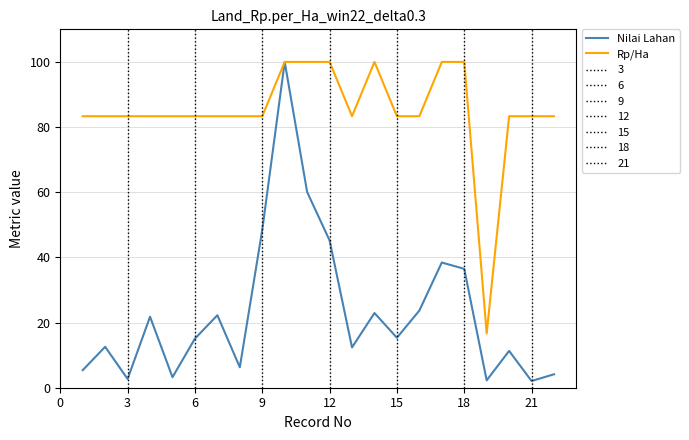

Reading right to left, list all the values displayed in this chart.

Nilai Lahan: 4.1	2.1	11.3	2.3	36.5	38.4	23.7	15.3	22.9	12.4	45.2	60.1	100.0	48.4	6.3	22.2	15.1	3.2	21.8	2.7	12.6	5.4
Rp/Ha: 83.3	83.3	83.3	16.7	100.0	100.0	83.3	83.3	100.0	83.3	100.0	100.0	100.0	83.3	83.3	83.3	83.3	83.3	83.3	83.3	83.3	83.3